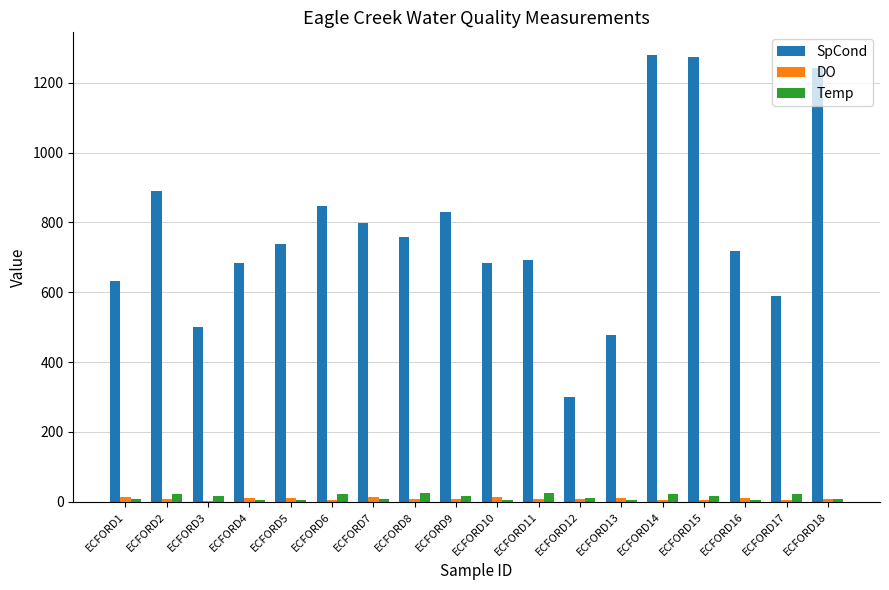

Is the value of DO at ECFORD4 greater than the value of Temp at ECFORD8?

No